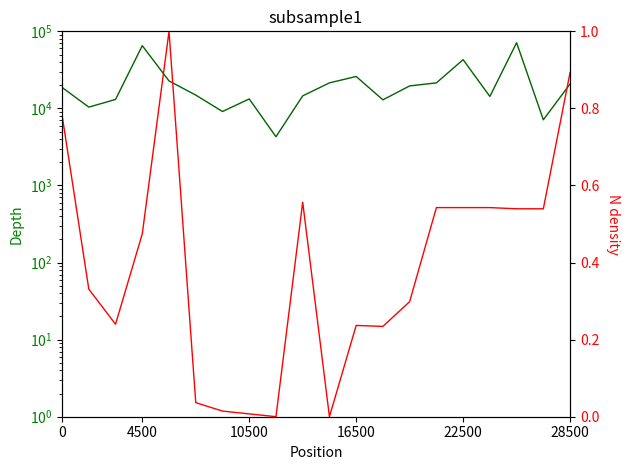

True or false: UNIT PRICE has a value of 0.1 at 4500.

False